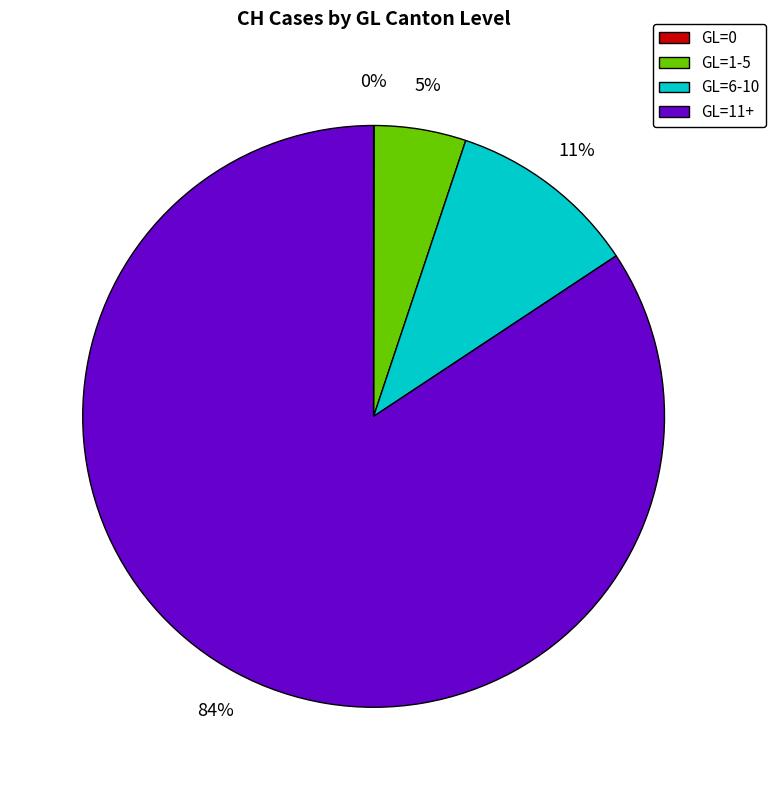

To the nearest percent, what is the difference between the largest and smallest slice percentages?

84%